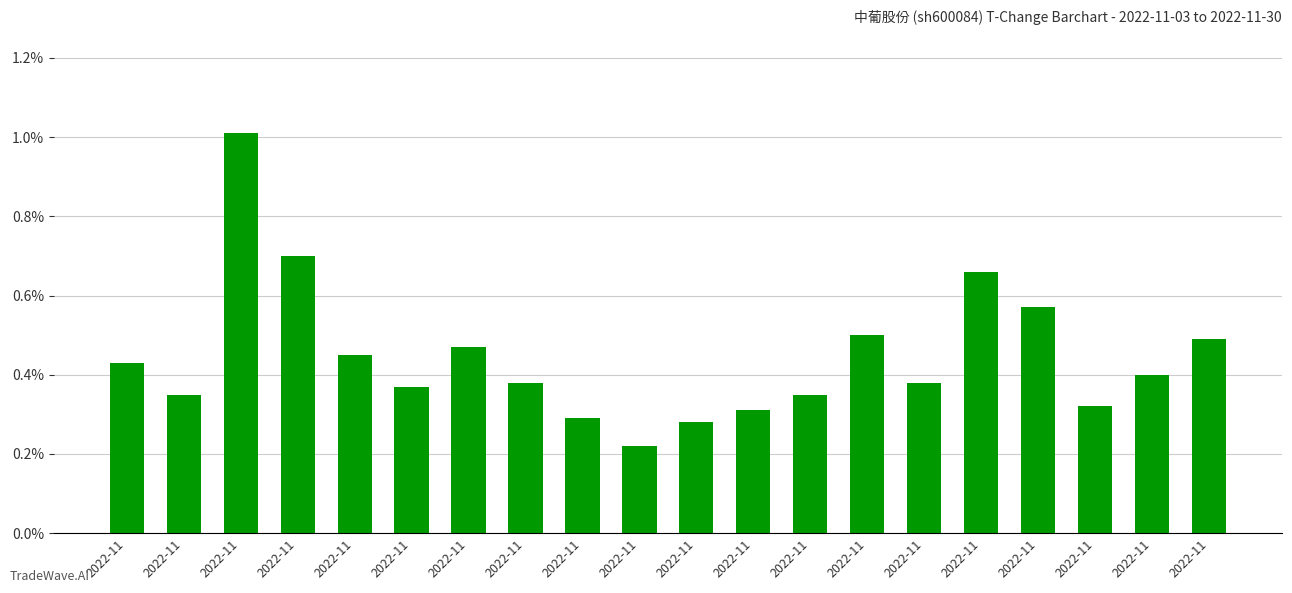

Which category has the lowest value across all series?

2022-11